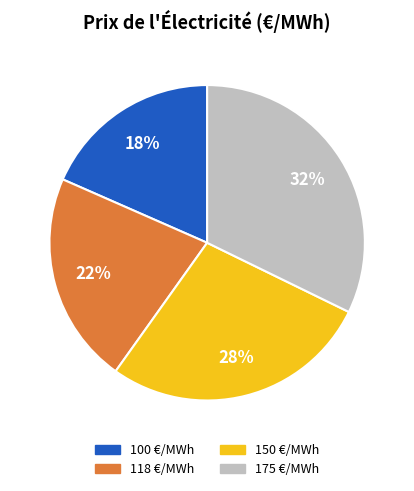

To the nearest percent, what portion does 118 represent?

22%